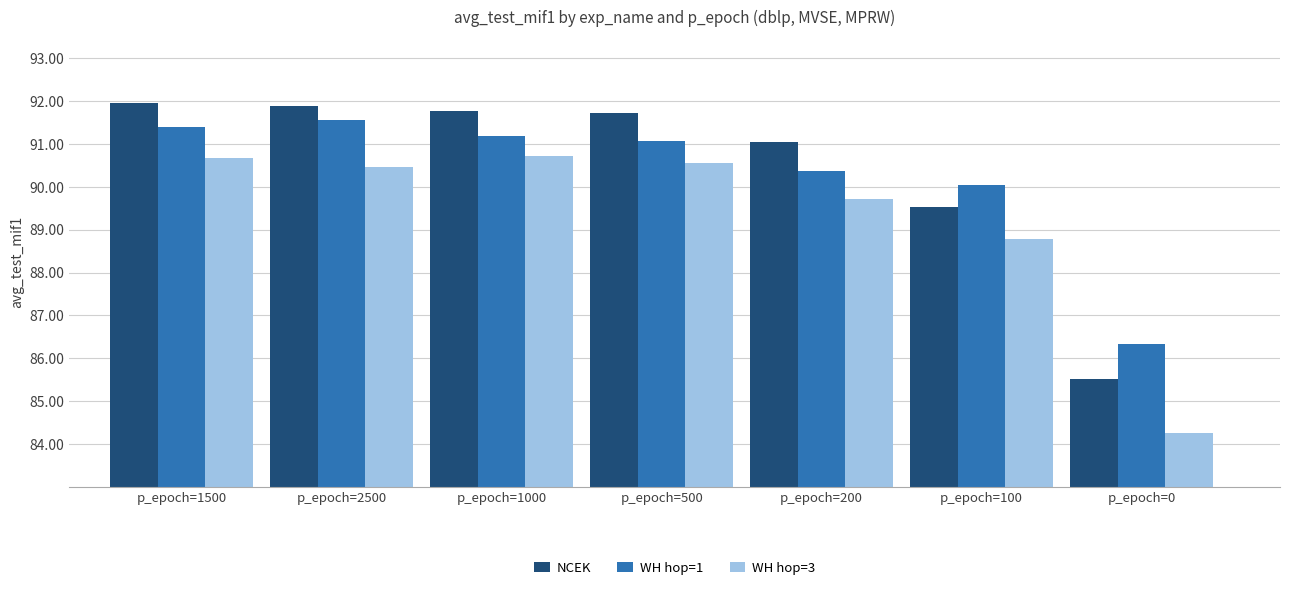

At which category does the chart reach its minimum across all series?

p_epoch=0